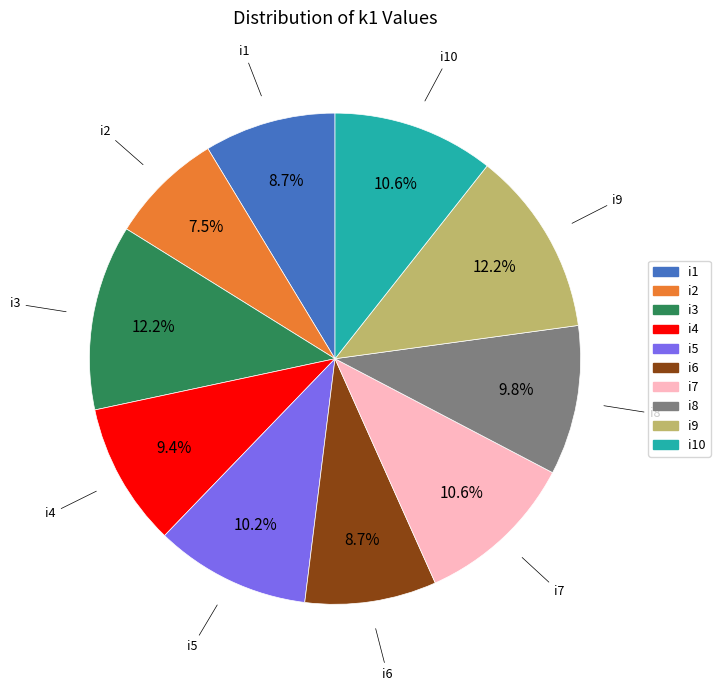

Which has a higher value, i7 or i3?

i3